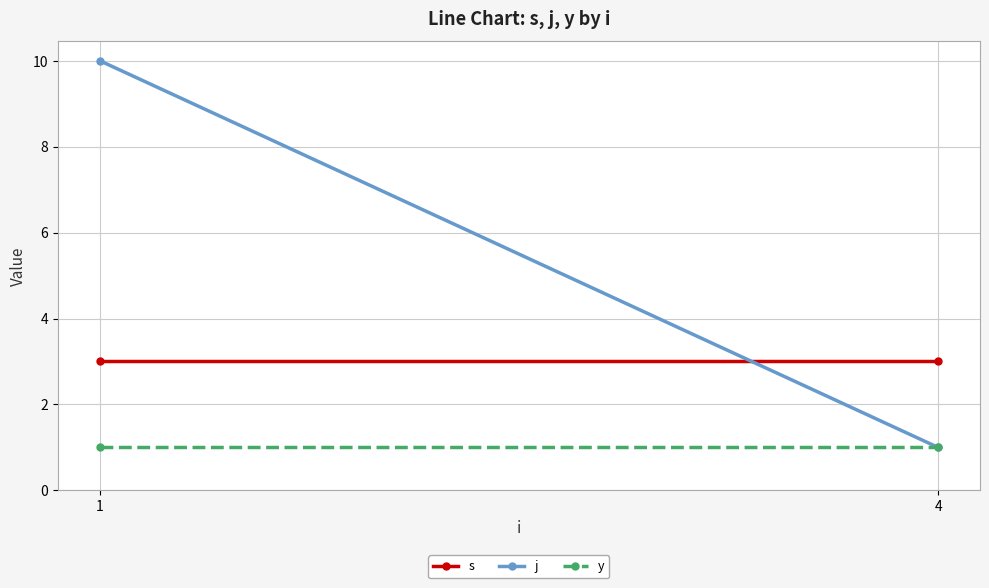

Reading left to right, transcribe all the data shown in this chart.

s: 1=3	4=3
j: 1=10	4=1
y: 1=1	4=1